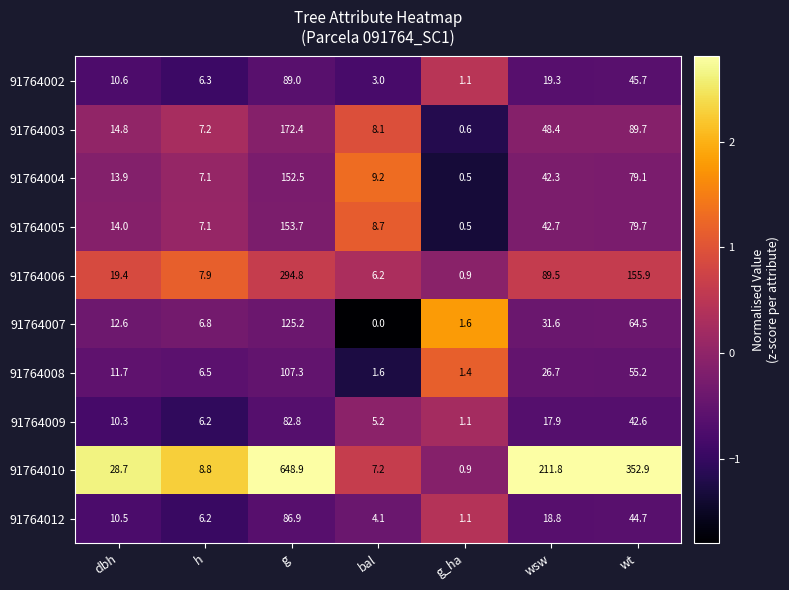

At bal, list the series in order from largest to smallest.

91764004, 91764005, 91764003, 91764010, 91764006, 91764009, 91764012, 91764002, 91764008, 91764007